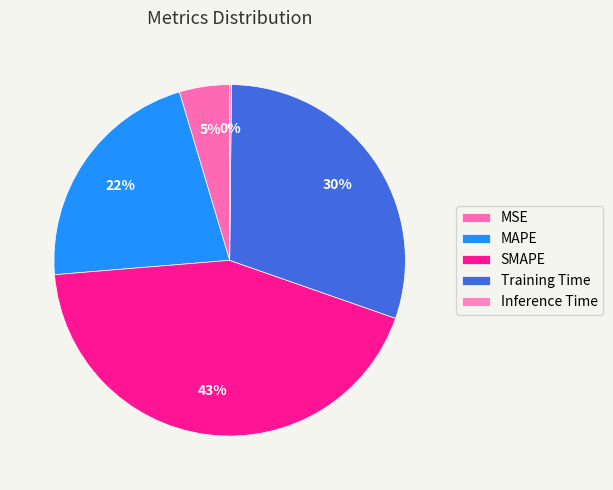

What percentage is NOT represented by SMAPE?

56.7%